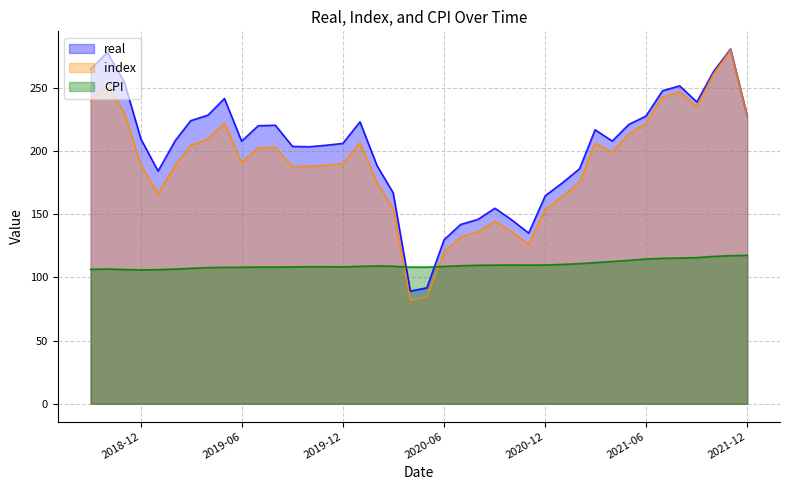

What is the difference between the highest and lowest values at 2020-12-01?

54.8